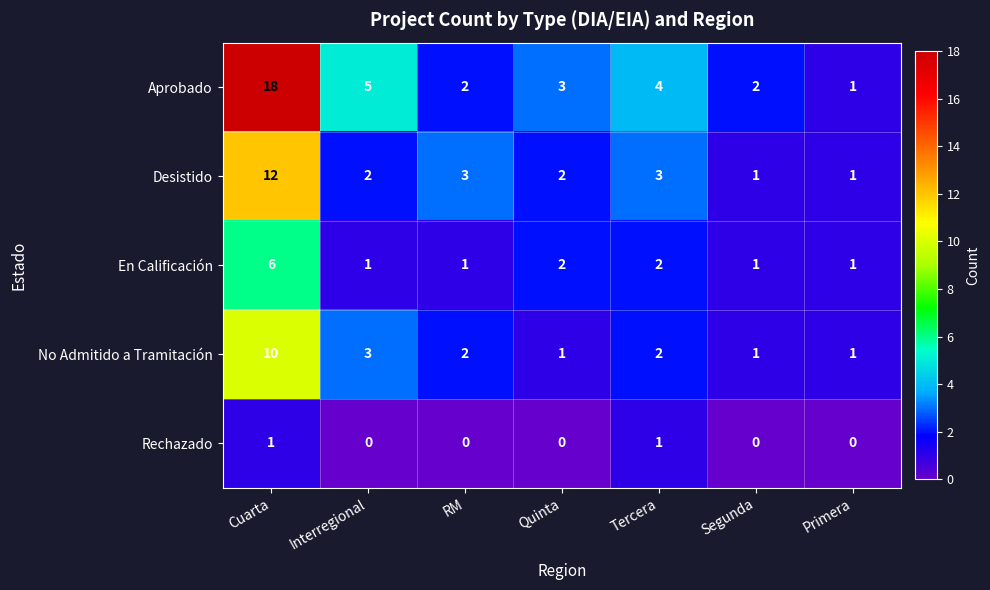

List the series in order of their peak value, highest first.

Aprobado, Desistido, No Admitido a Tramitación, En Calificación, Rechazado